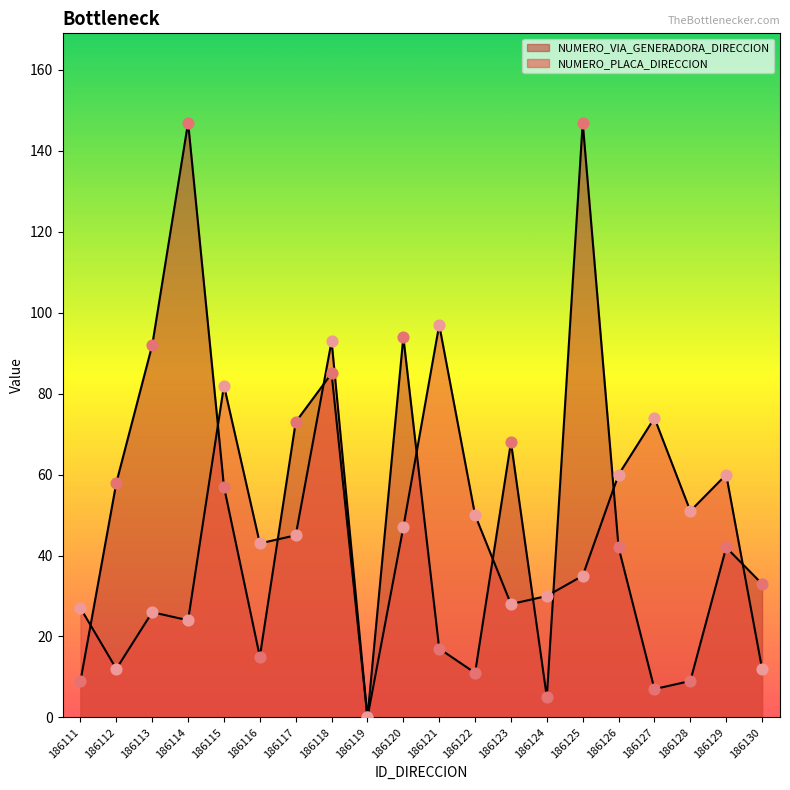

Which series contains the highest Y value?

NUMERO_VIA_GENERADORA_DIRECCION